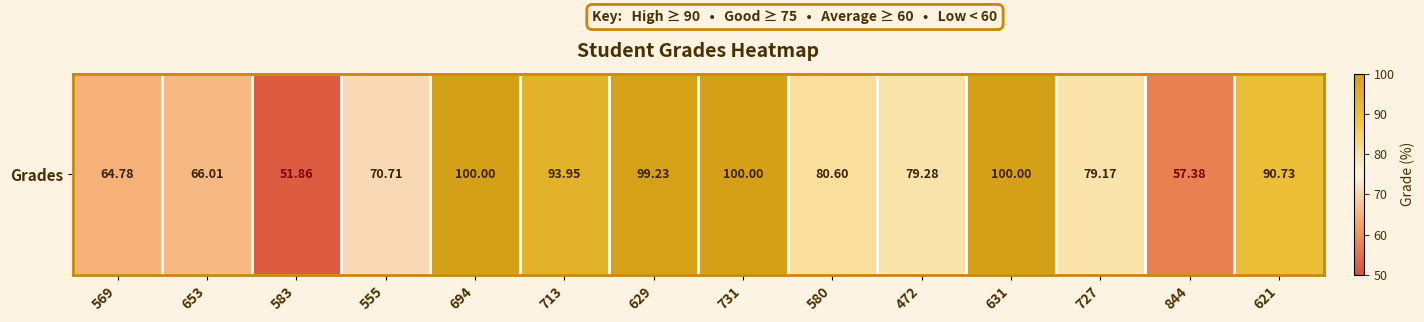

Which category has the highest value across all series?

694